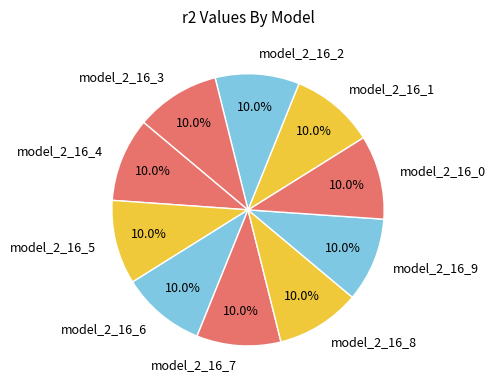

What portion of the pie excludes model_2_16_9?

90.0%